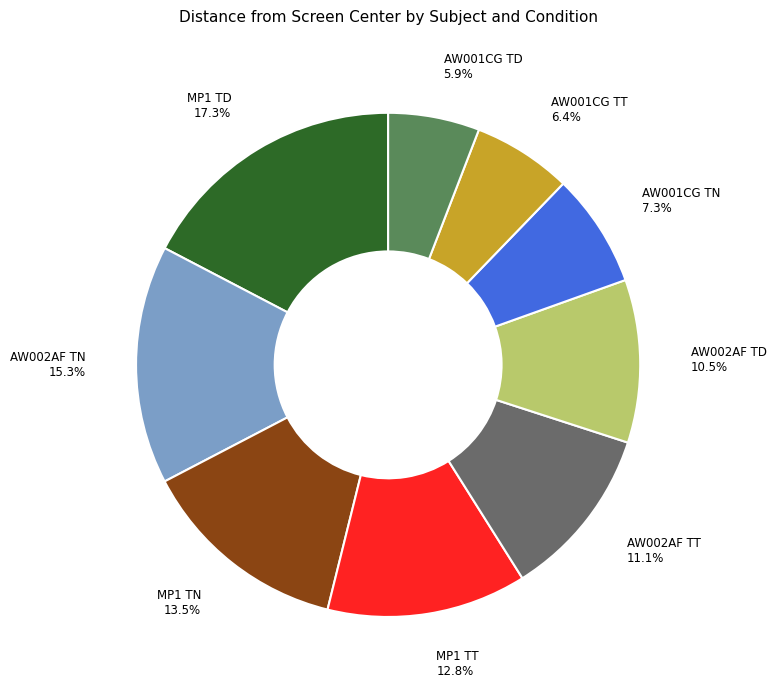

Combined, what portion of the pie is AW002AF TN and AW001CG TT?

21.7%